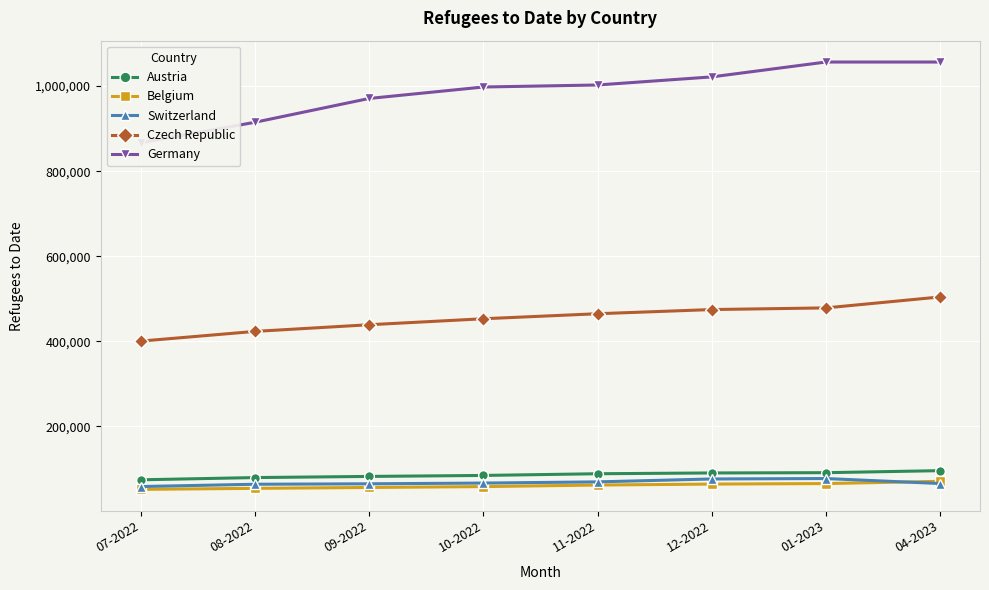

Which series has the largest range (max minus min)?

Germany